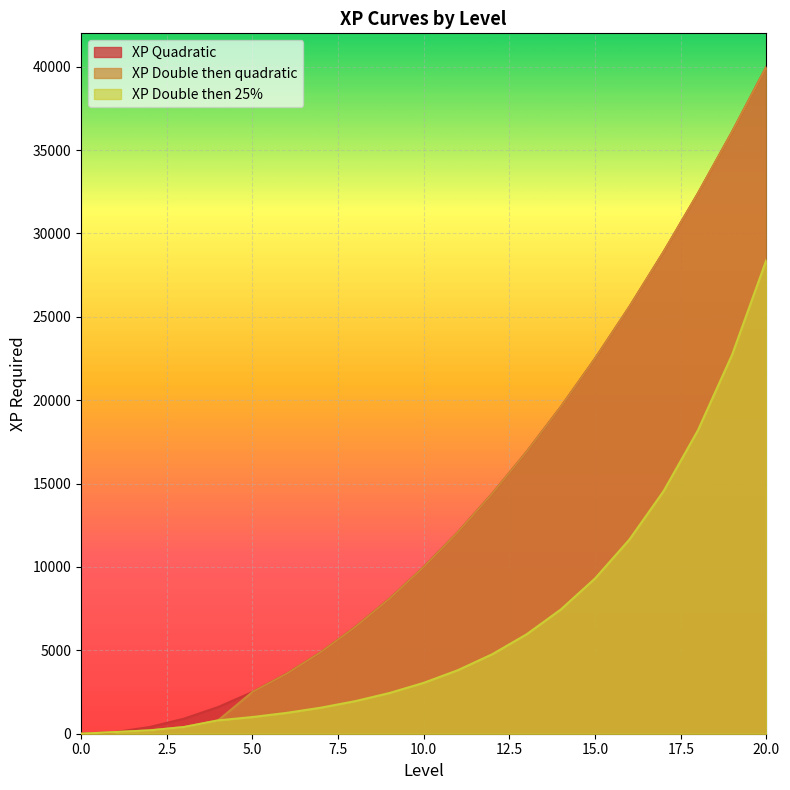

At which category is the sum across all series the highest?

20.0